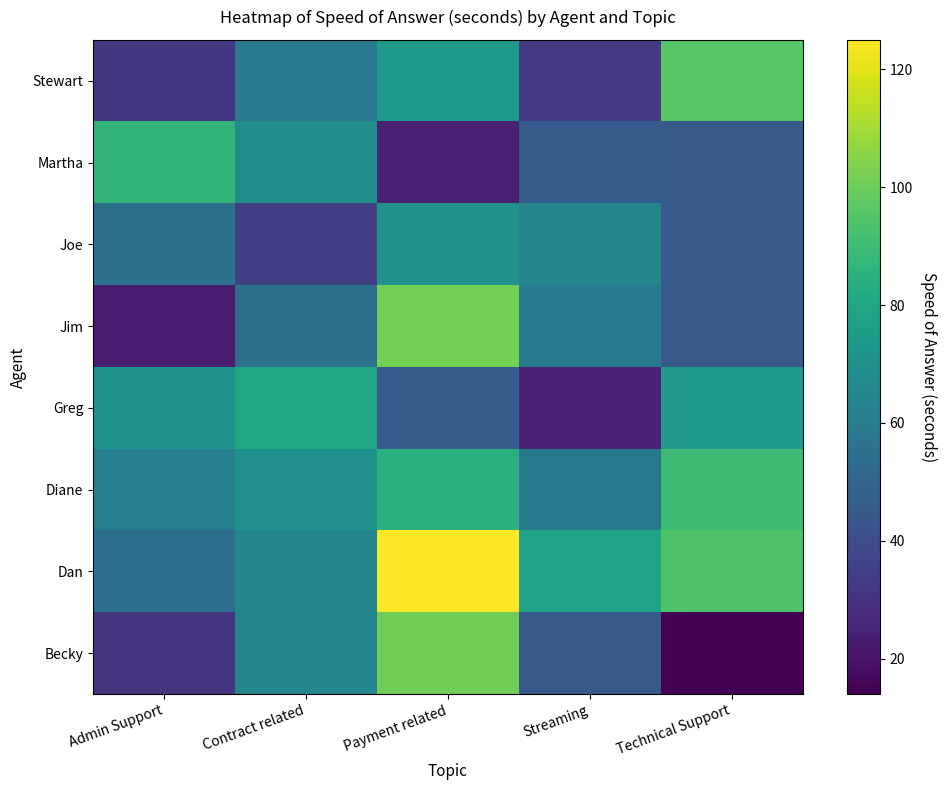

Between Streaming and Technical Support, which is larger?

Streaming